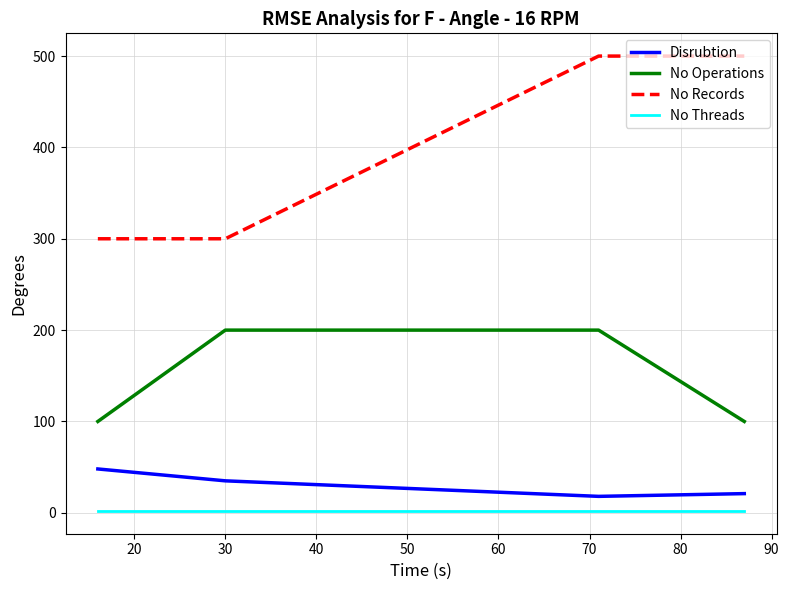

Which series has the largest total across all categories?

No Records